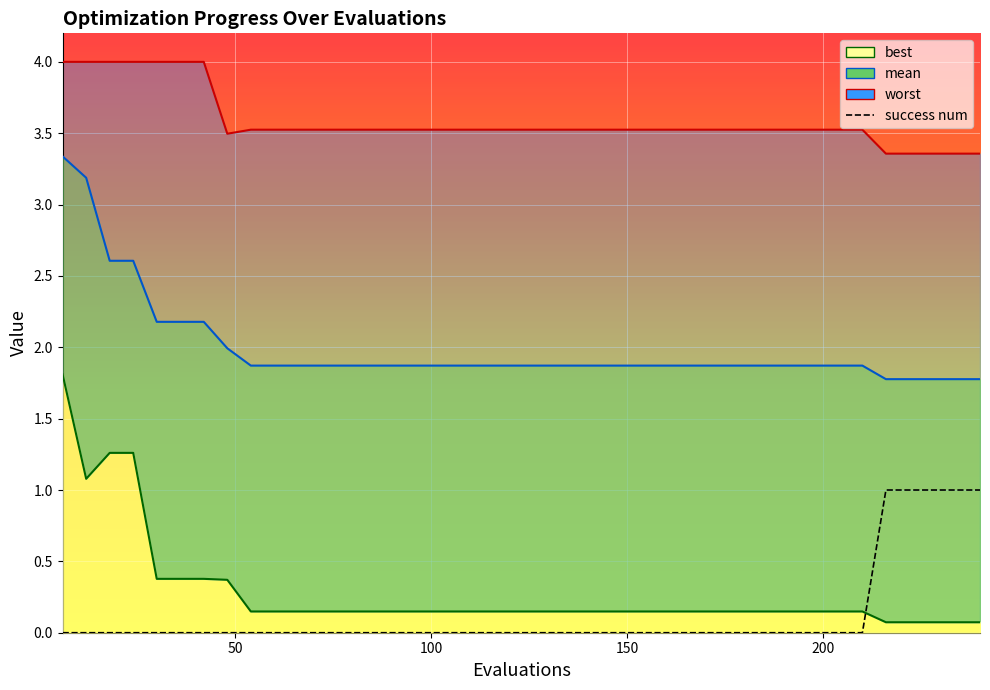

True or false: success num has more than 1 points higher than both neighbors.

False